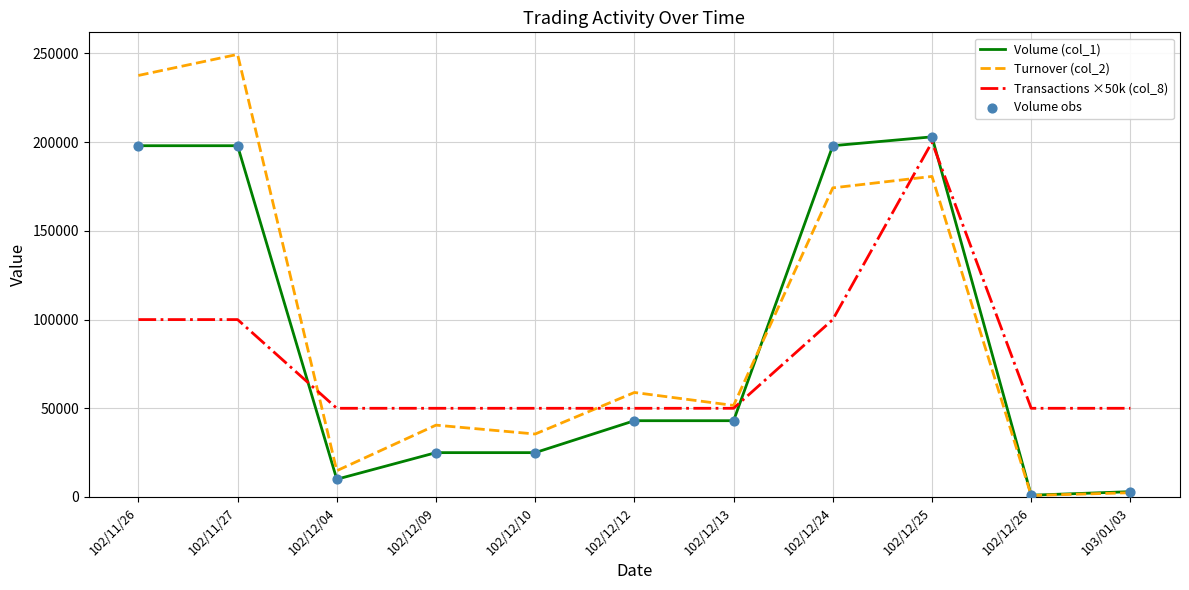

Which series has the largest total across all categories?

Turnover (col_2)